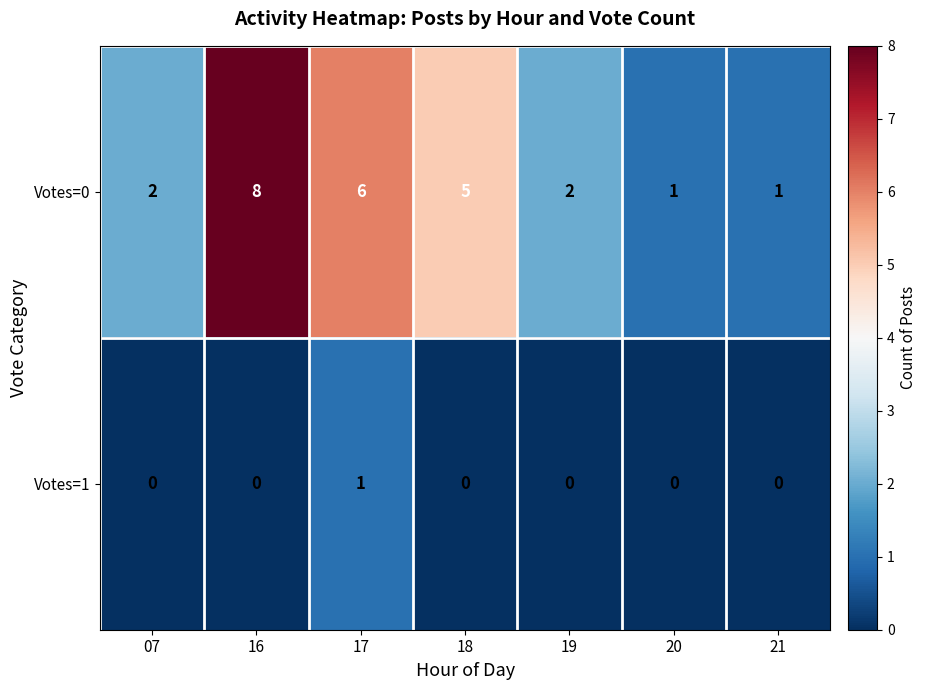

How many Votes=1 values are between 0 and 1?

7